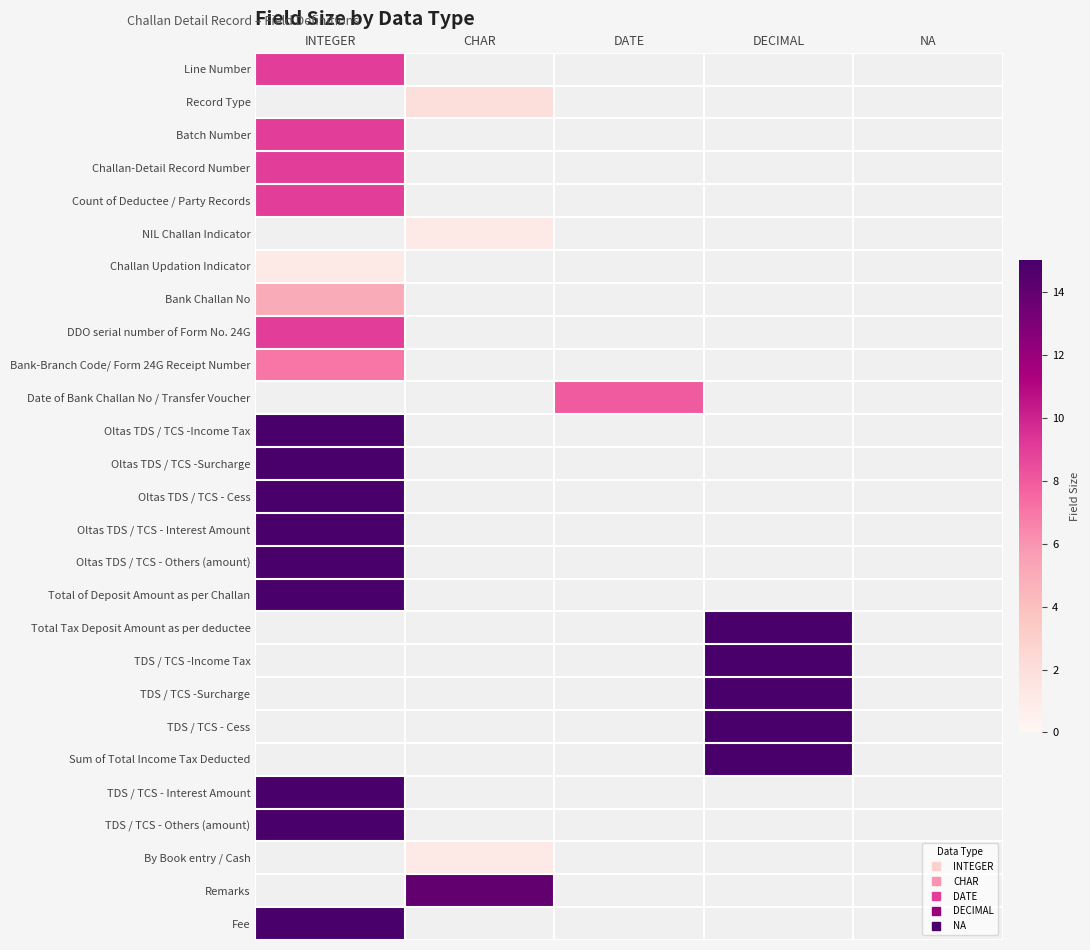

Which has a higher value, NA or DECIMAL?

DECIMAL